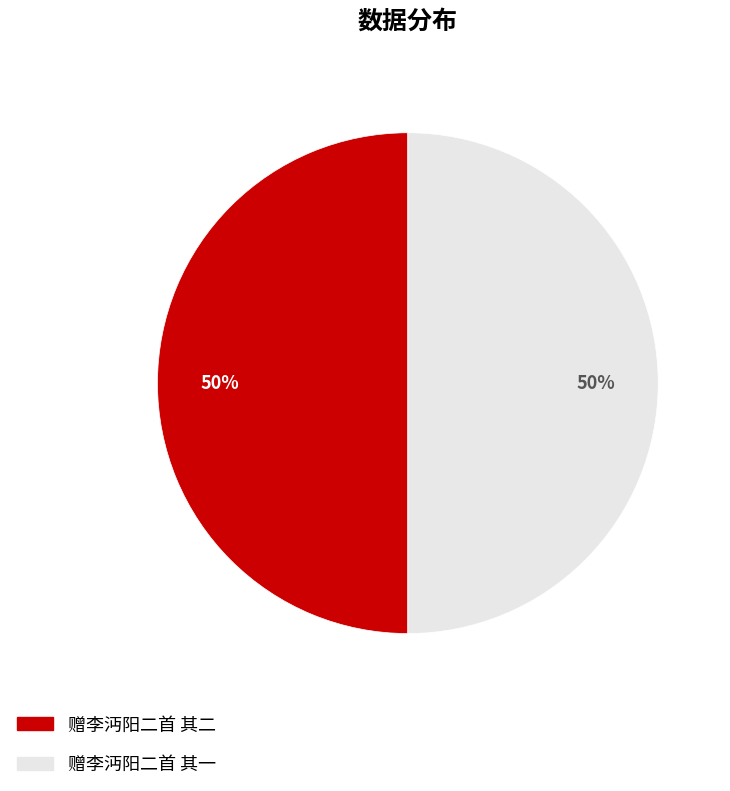

To the nearest percent, what is the combined percentage of 赠李沔阳二首 其一 and 赠李沔阳二首 其二?

100%